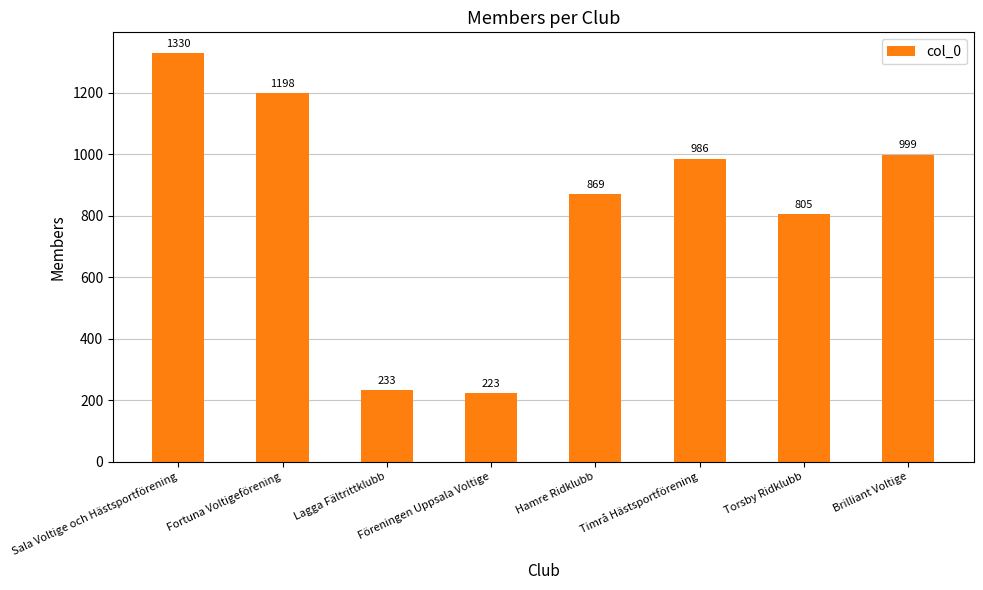

List the labels in order of value, largest first.

Sala Voltige och Hästsportförening, Fortuna Voltigeförening, Brilliant Voltige, Timrå Hästsportförening, Hamre Ridklubb, Torsby Ridklubb, Lagga Fältrittklubb, Föreningen Uppsala Voltige